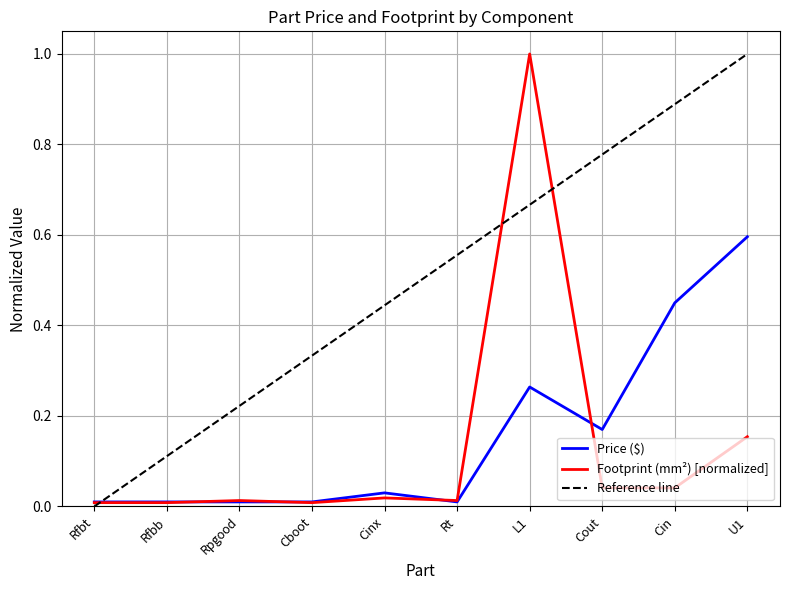

What is the difference between the second highest and minimum values in the Price ($) series?

0.4